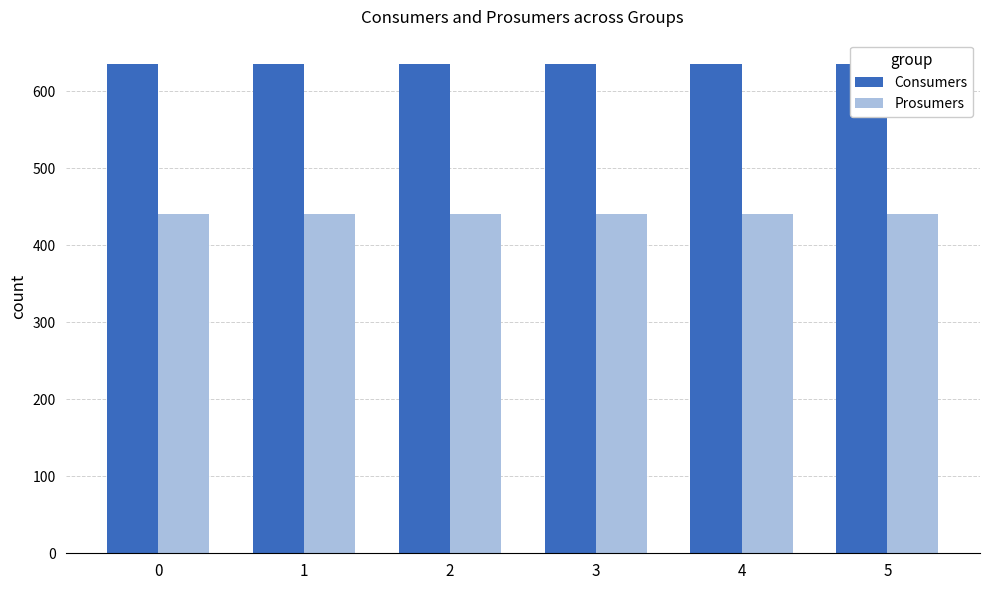

What is the average value of the Prosumers series?

440